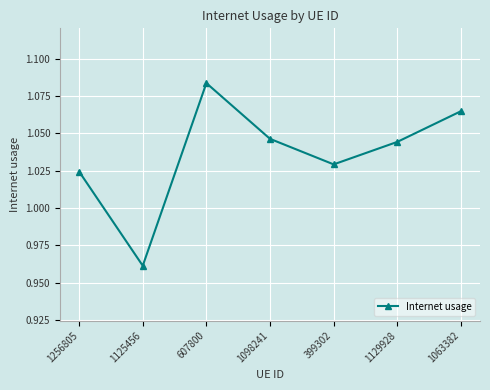

How many data points are above 1?

6